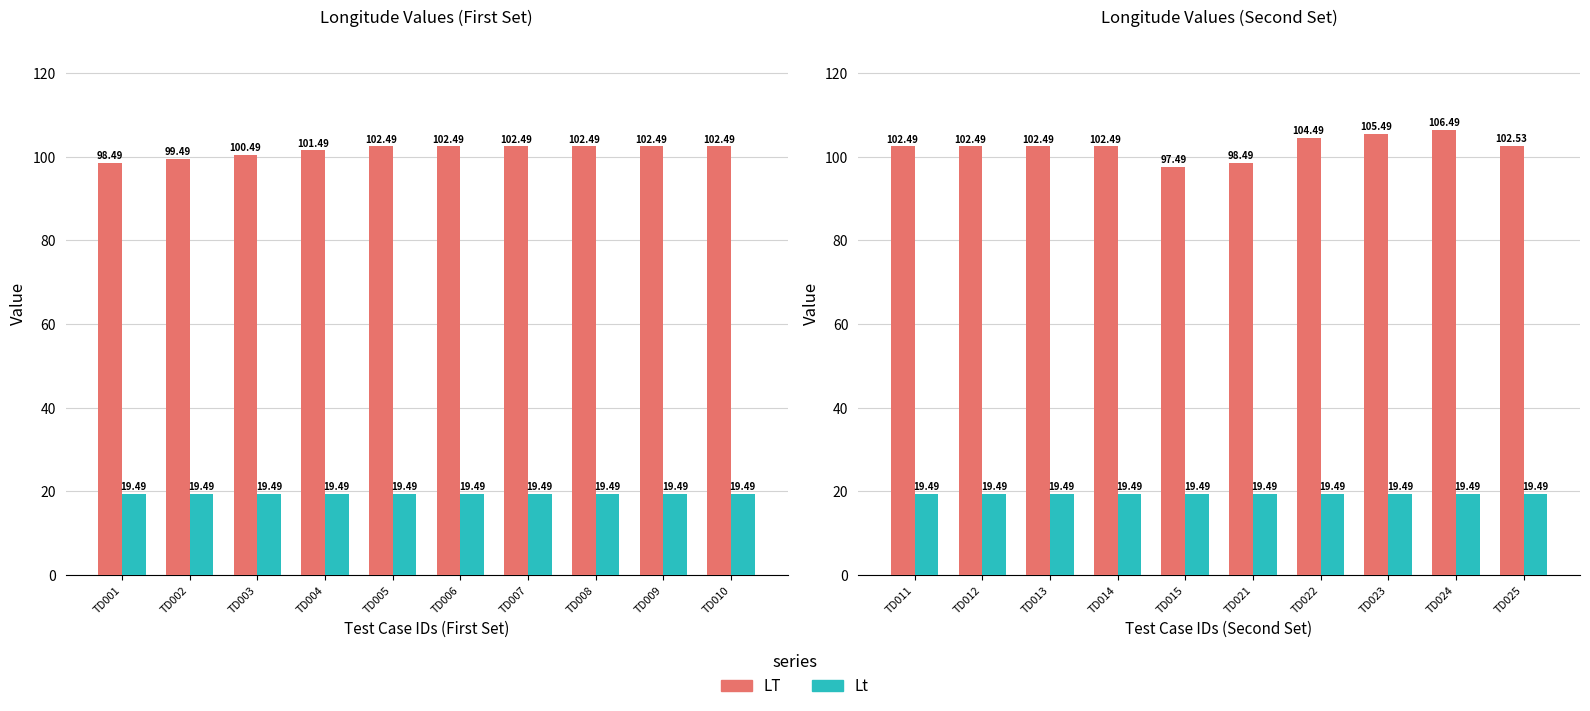

Is it true that Lt equals 5.5 at TD015?

False